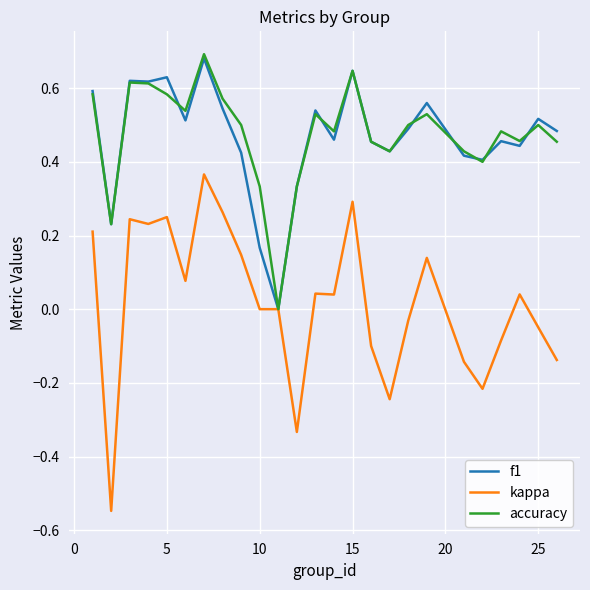

Which series has the largest range (max minus min)?

kappa